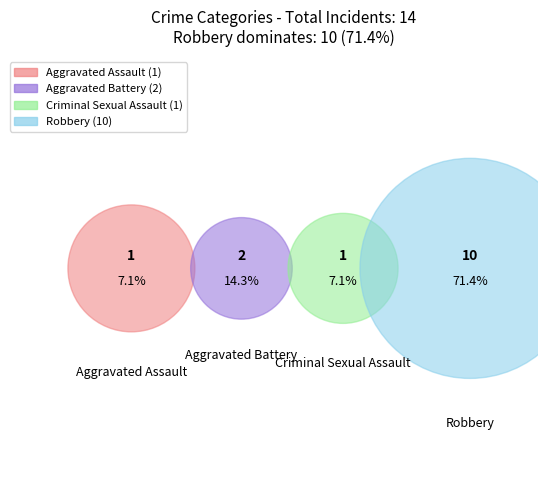

To the nearest percent, what portion does Criminal Sexual Assault represent?

7%